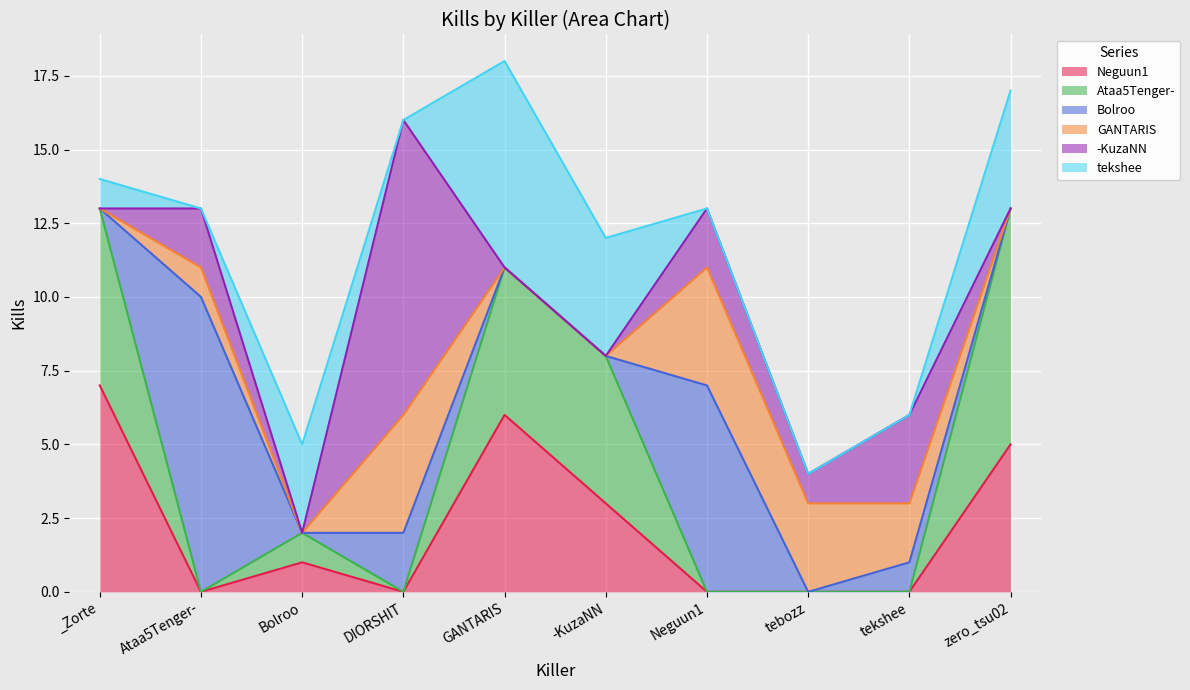

Rank the series at Bolroo from lowest to highest value.

Bolroo, GANTARIS, -KuzaNN, Neguun1, Ataa5Tenger-, tekshee